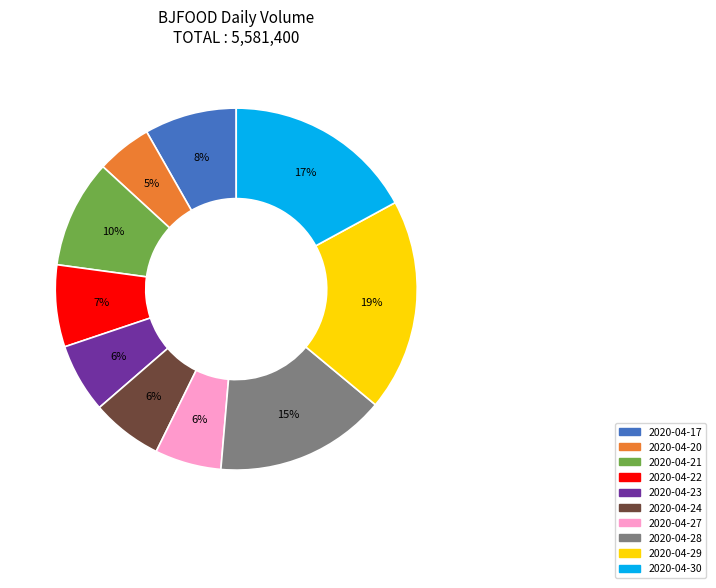

To the nearest percent, what is the average slice percentage?

10%